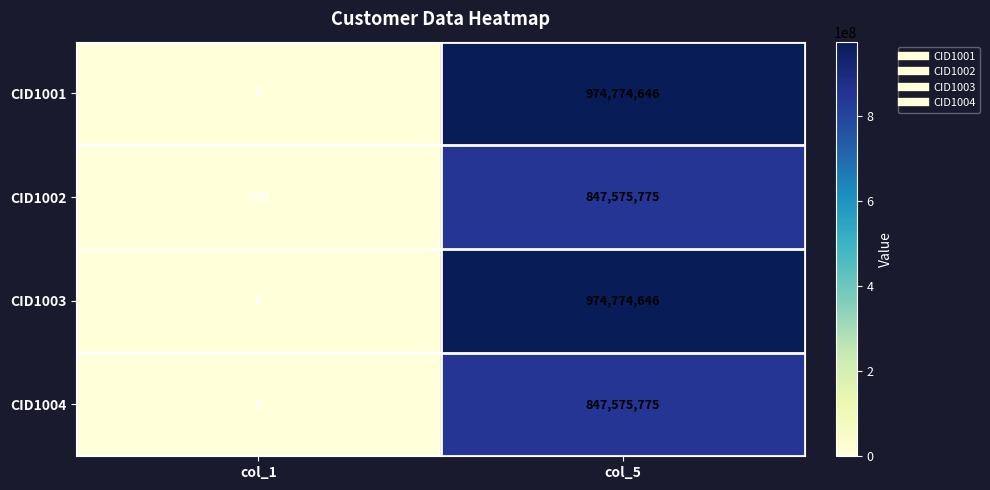

Which category has the highest value across all series?

col_5